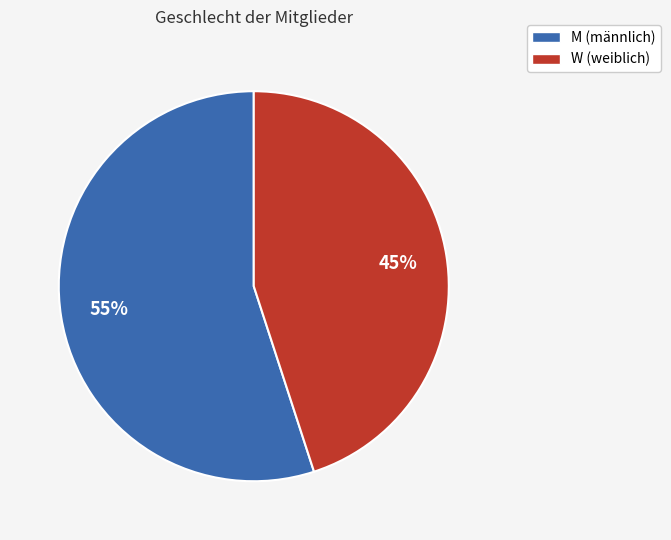

How many segments does this pie chart have?

2